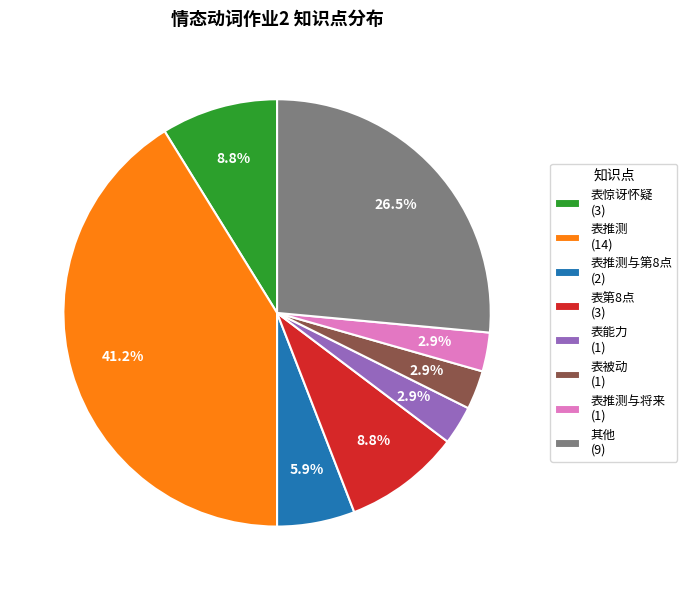

Do 表被动 (1) and 表推测 (14) together represent more than half of the pie?

No